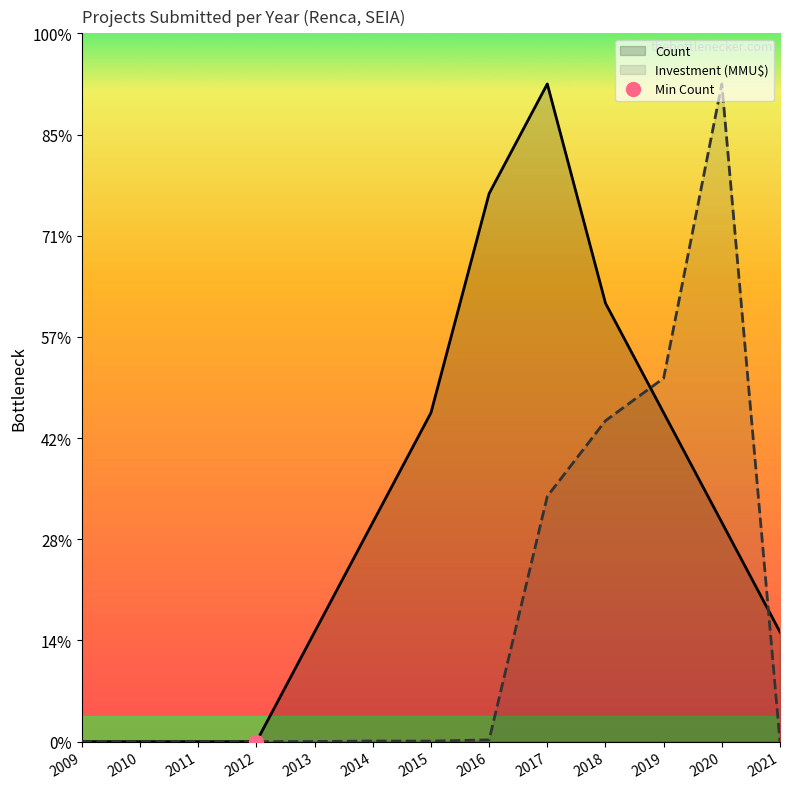

How many categories are shown in the chart?

13